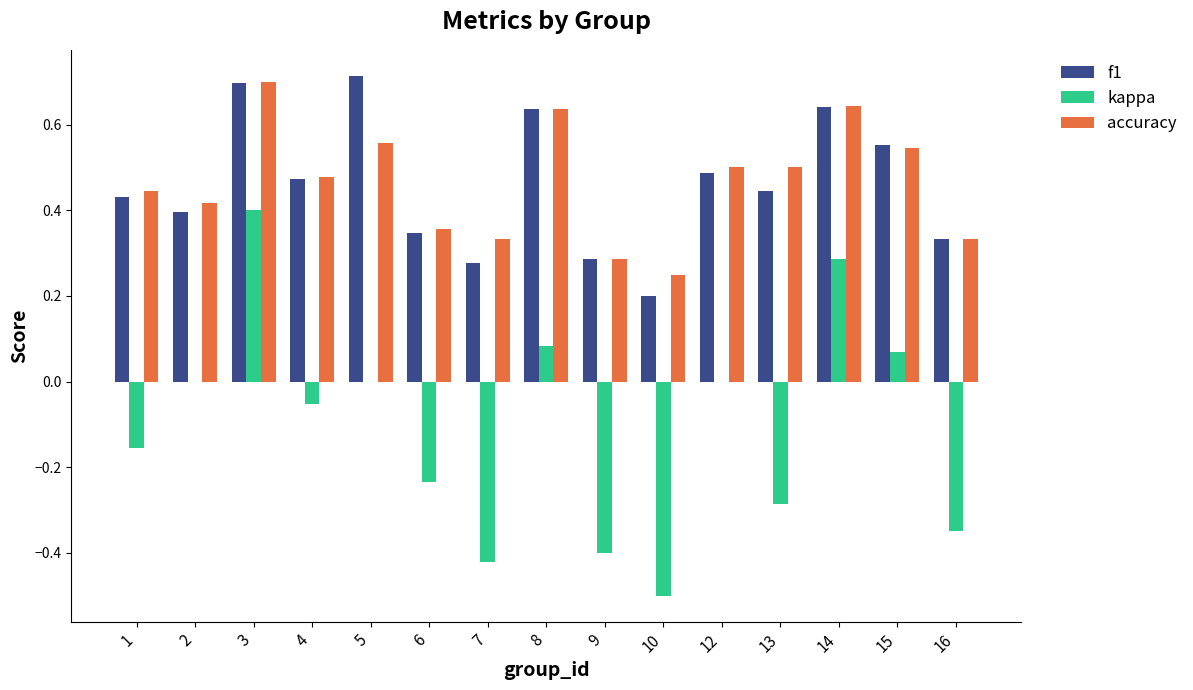

Between 9 and 14, which series saw the biggest shift?

kappa